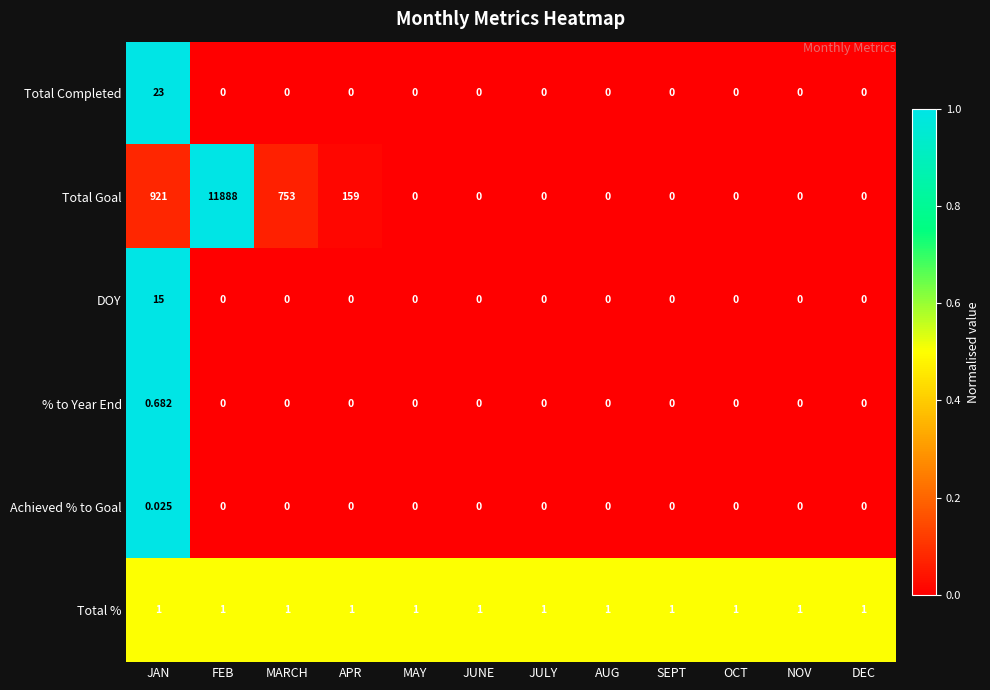

What is the spread (max minus min) of values at JAN?

921.0